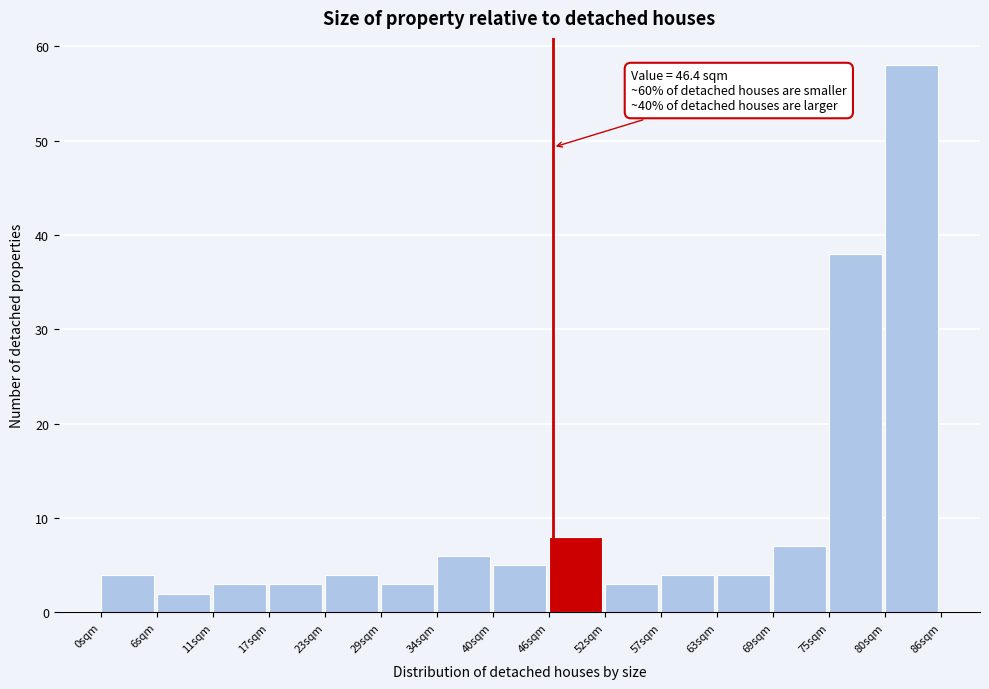

Over which range of the x-axis is the bar tallest?

80 to 86